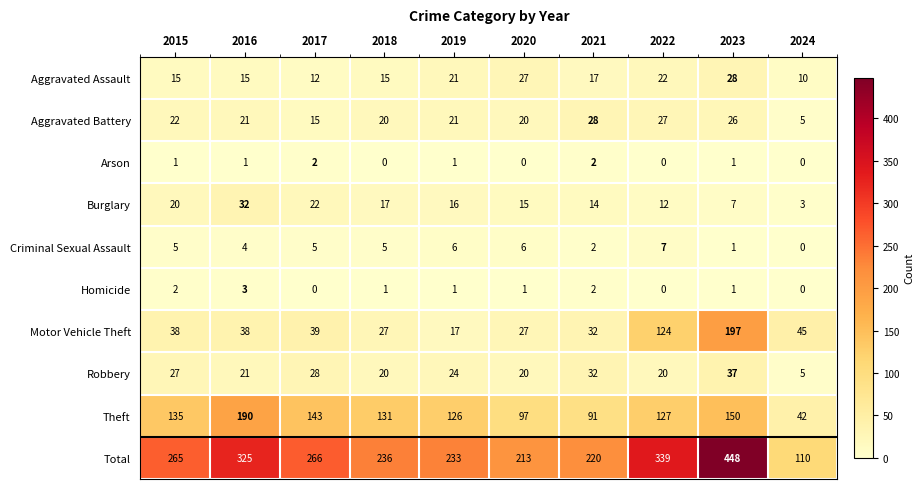

At which label is Robbery closest to 21?

2016